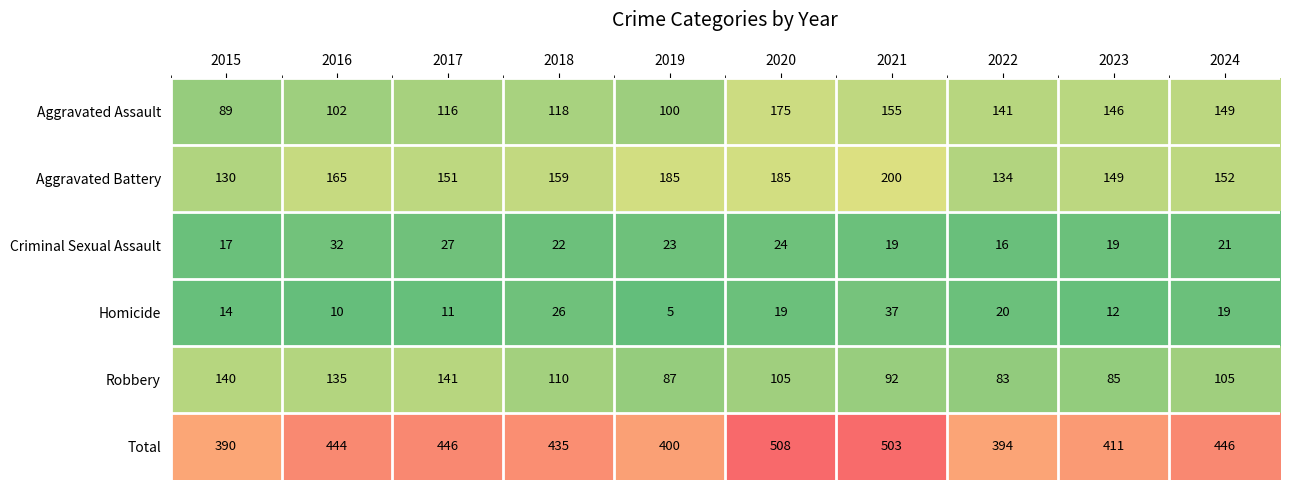

At how many categories does at least one series exceed 334?

10